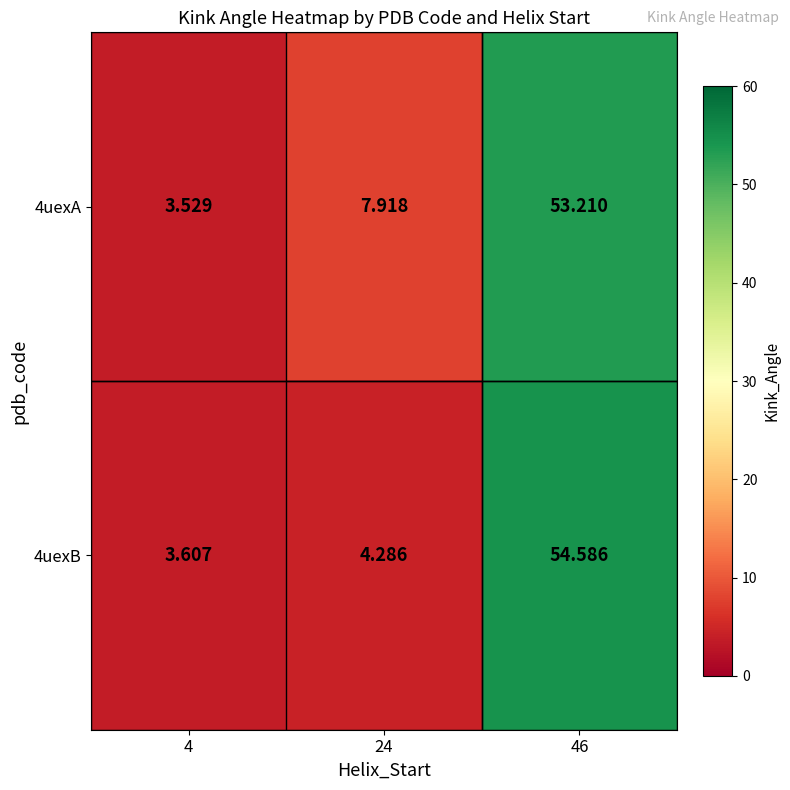

How many data points does each series have?

3